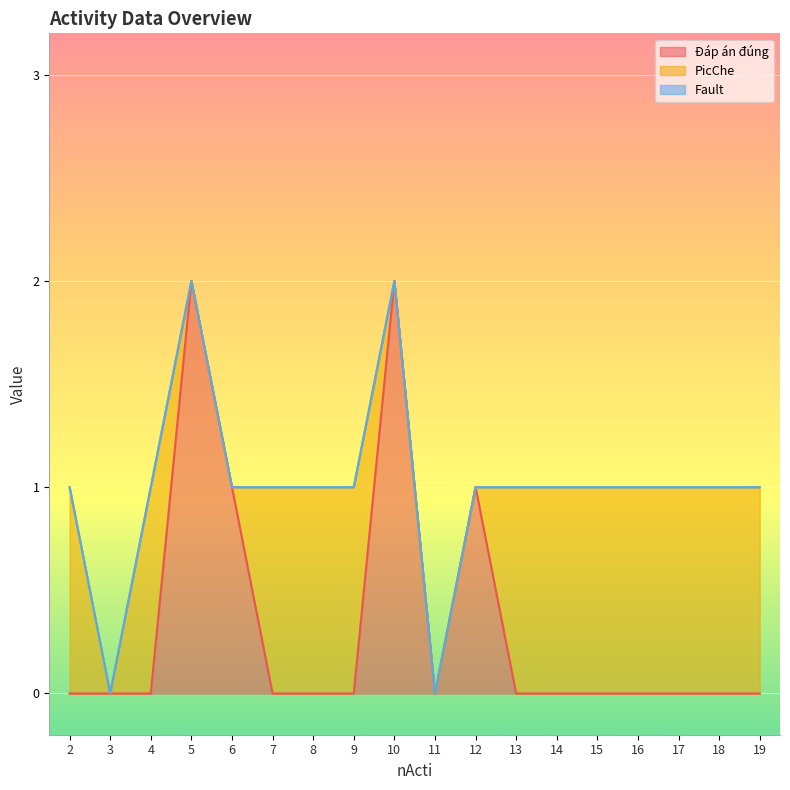

Which series has the largest total across all categories?

PicChe